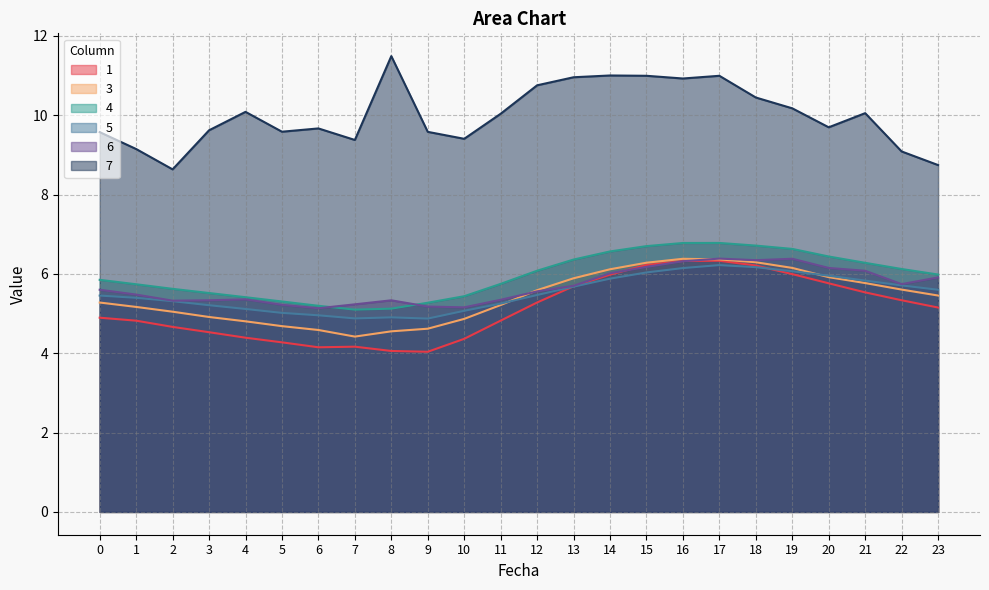

True or false: 6 has more than 1 points higher than both neighbors.

True